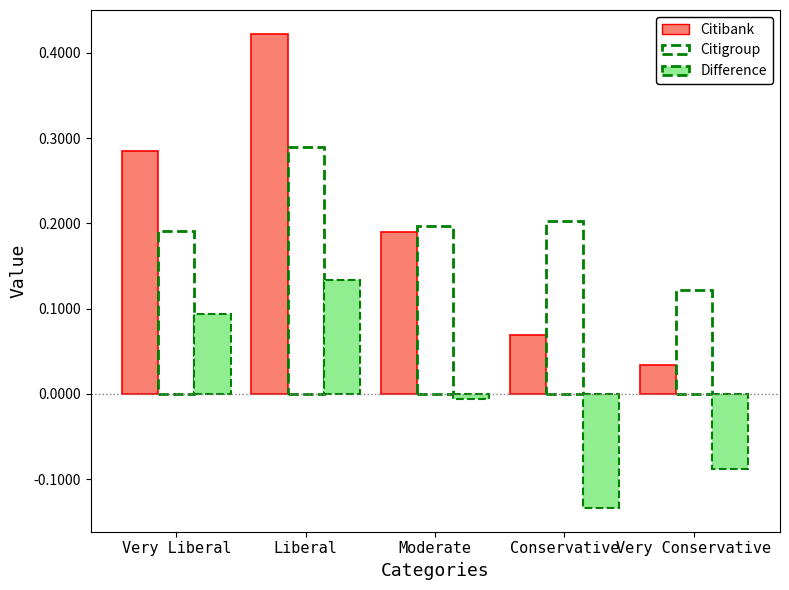

At which label is Citibank closest to 0?

Very Conservative